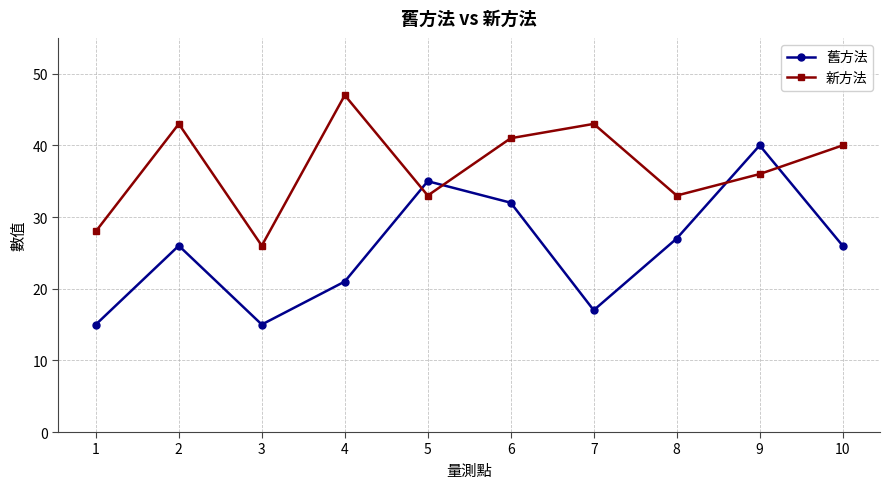

Which series has the largest range (max minus min)?

舊方法